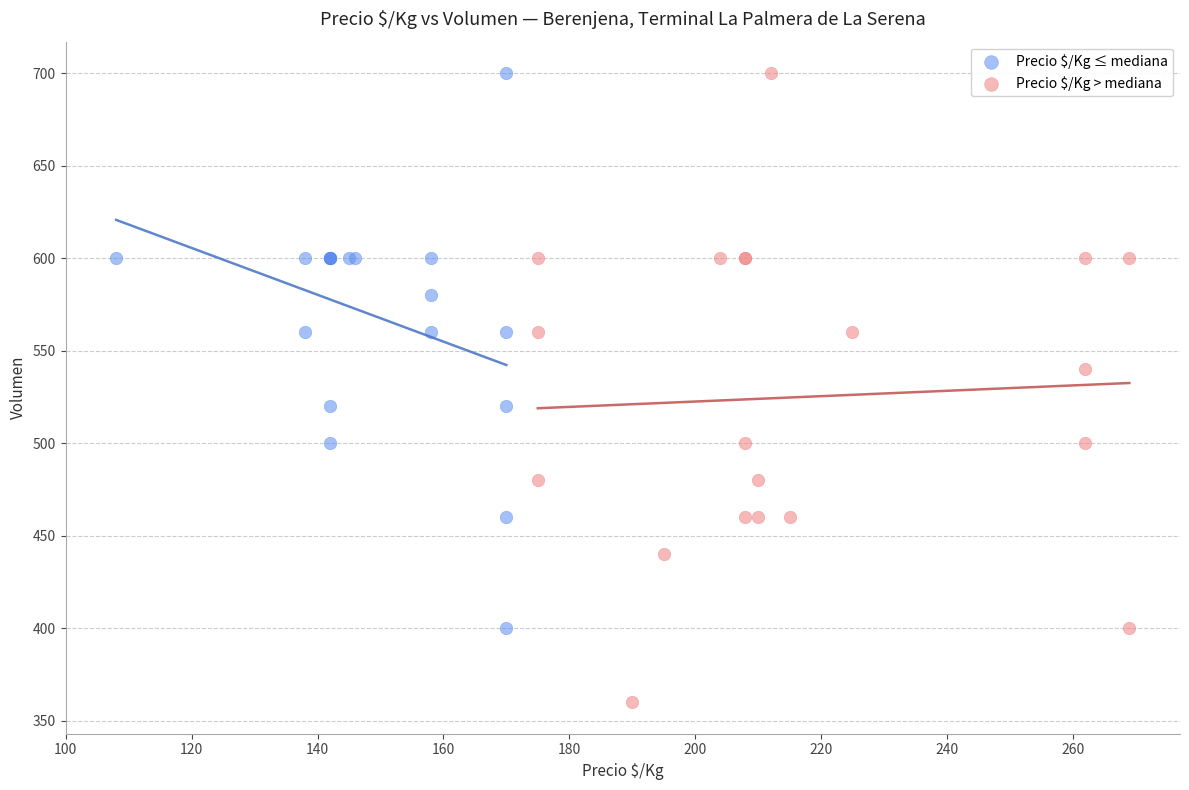

Which series has the widest spread of Y values?

Precio $/Kg > mediana